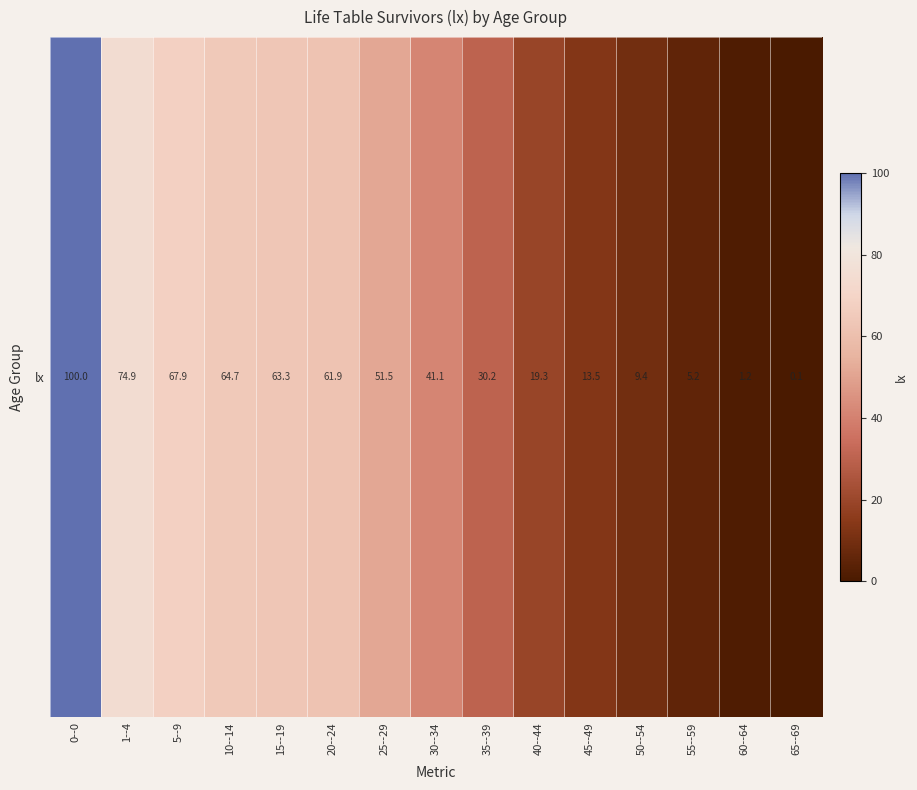

The value at 60--64 is 1.2. True or false?

True